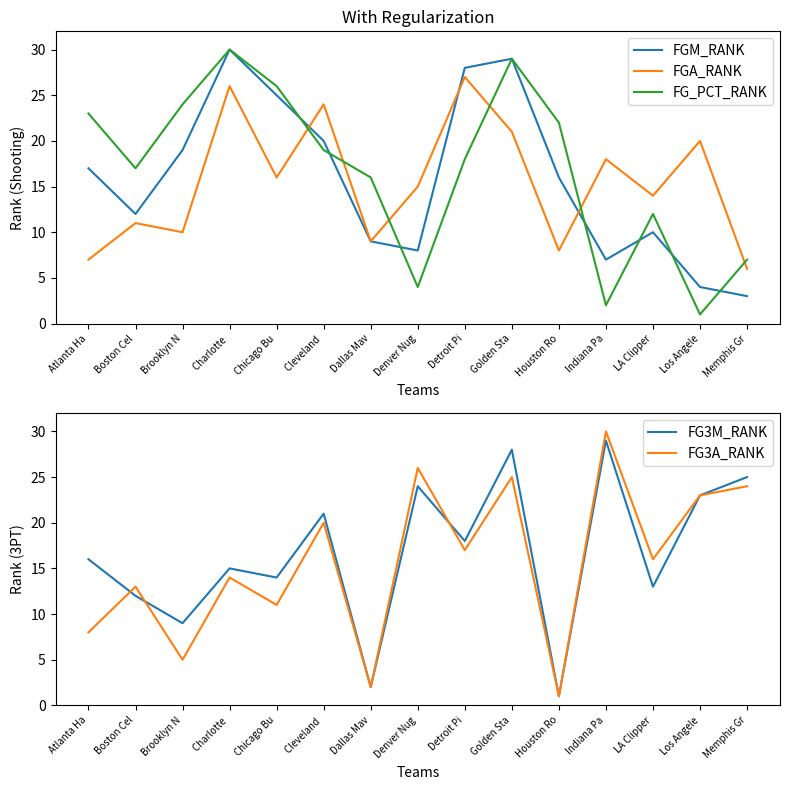

Between Boston Cel and Los Angele, which is larger?

Boston Cel